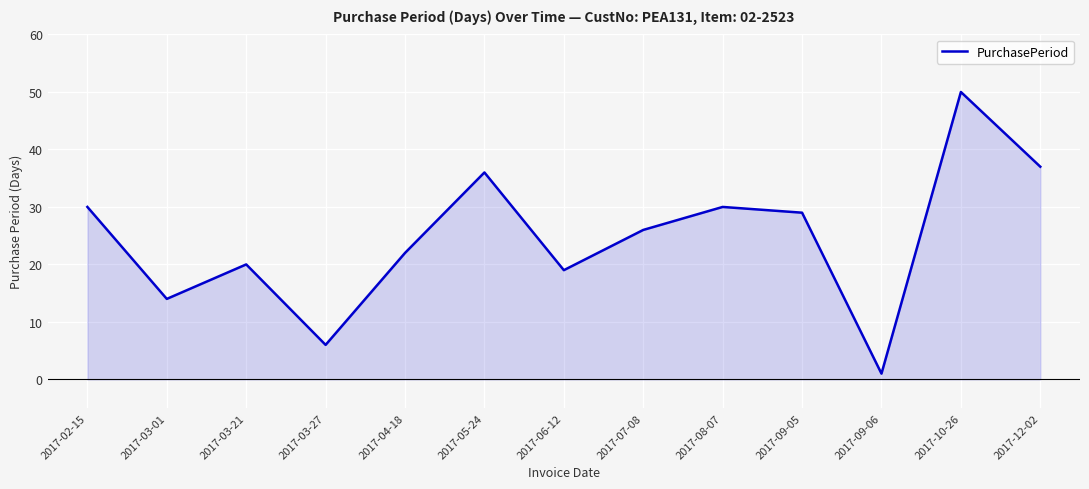

How many interior local valleys (lower than both neighbors) does the data have?

4